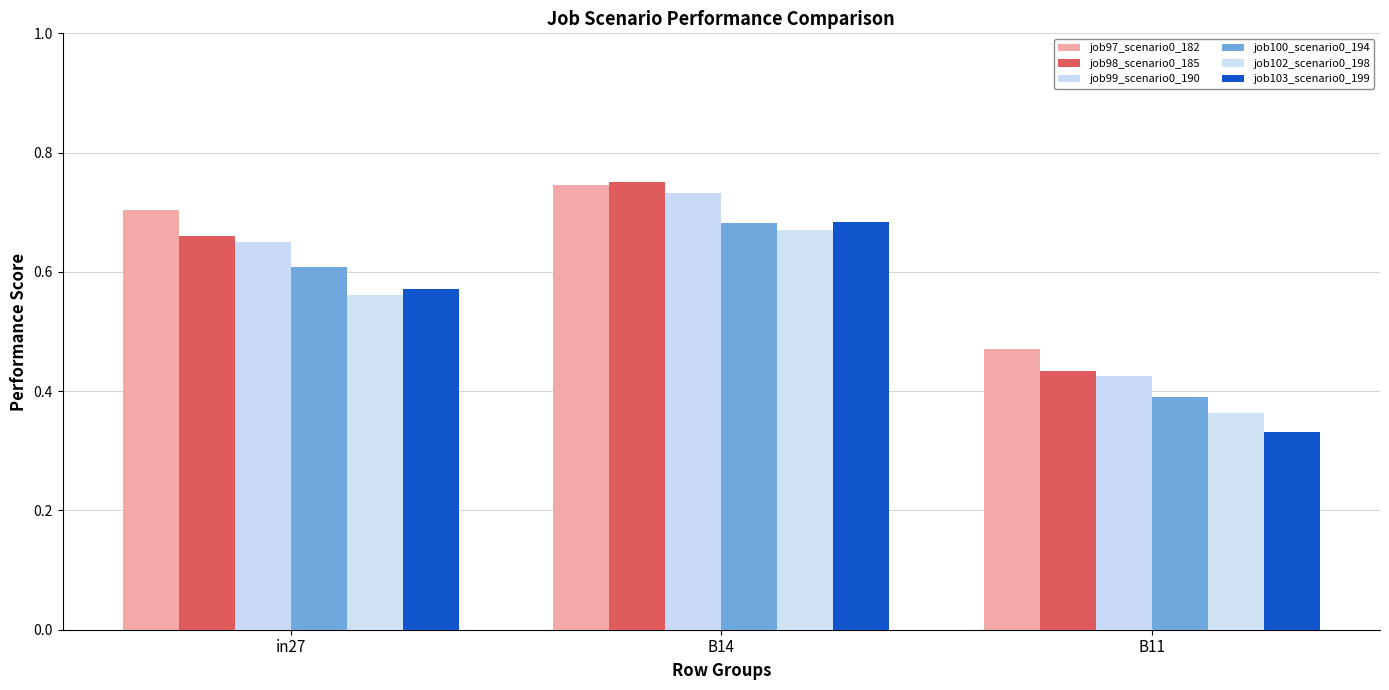

At which label is job97_scenario0_182 closest to 0?

B11